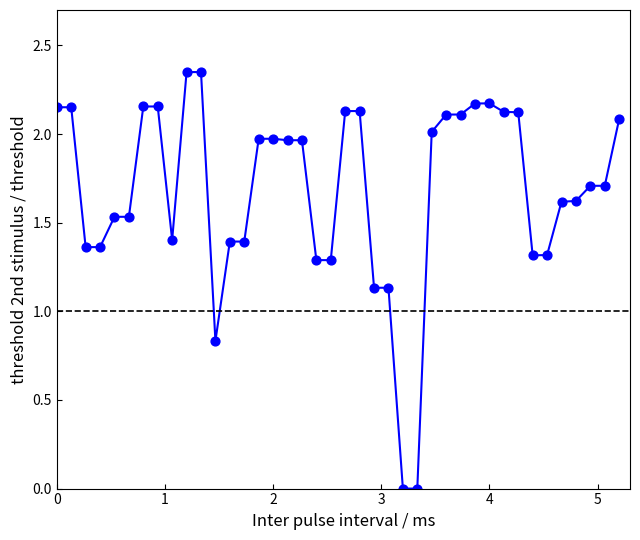

What is the range of X values (max minus min)?

5.2